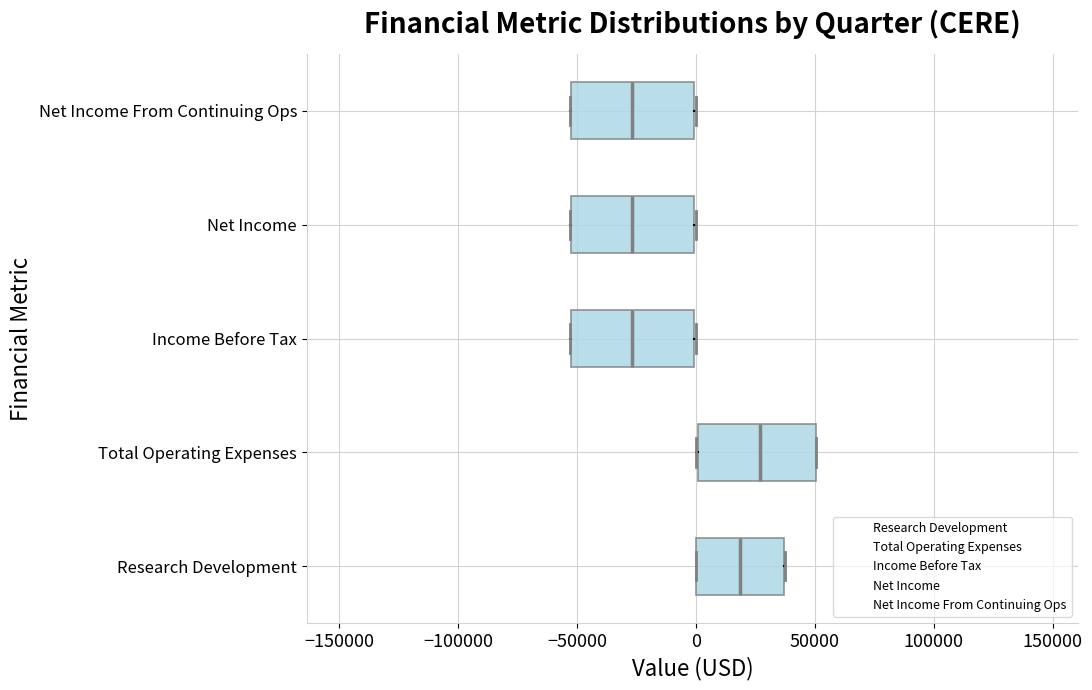

Which box has the furthest to the right median line?

Total Operating Expenses